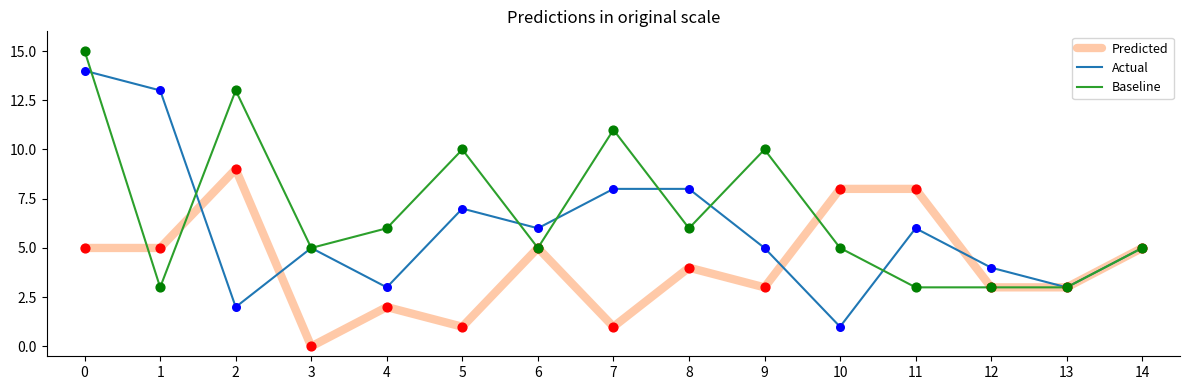

Which series has the largest total across all categories?

Baseline